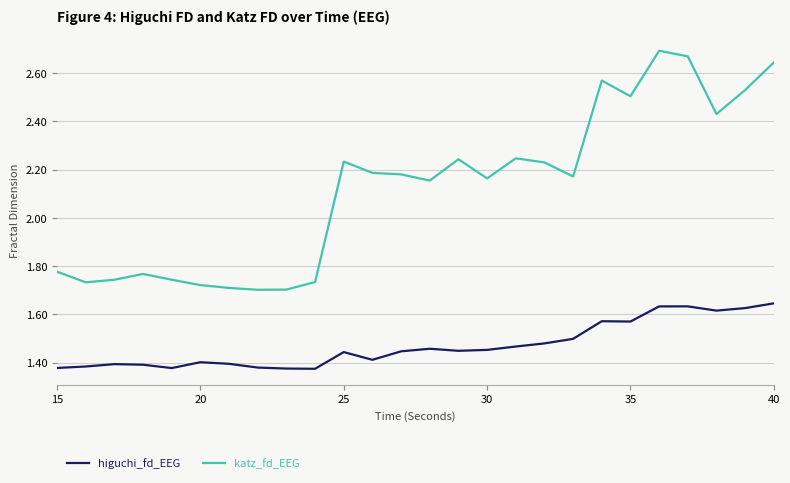

What is the difference between the maximum and minimum values in the higuchi_fd_EEG series?

0.3